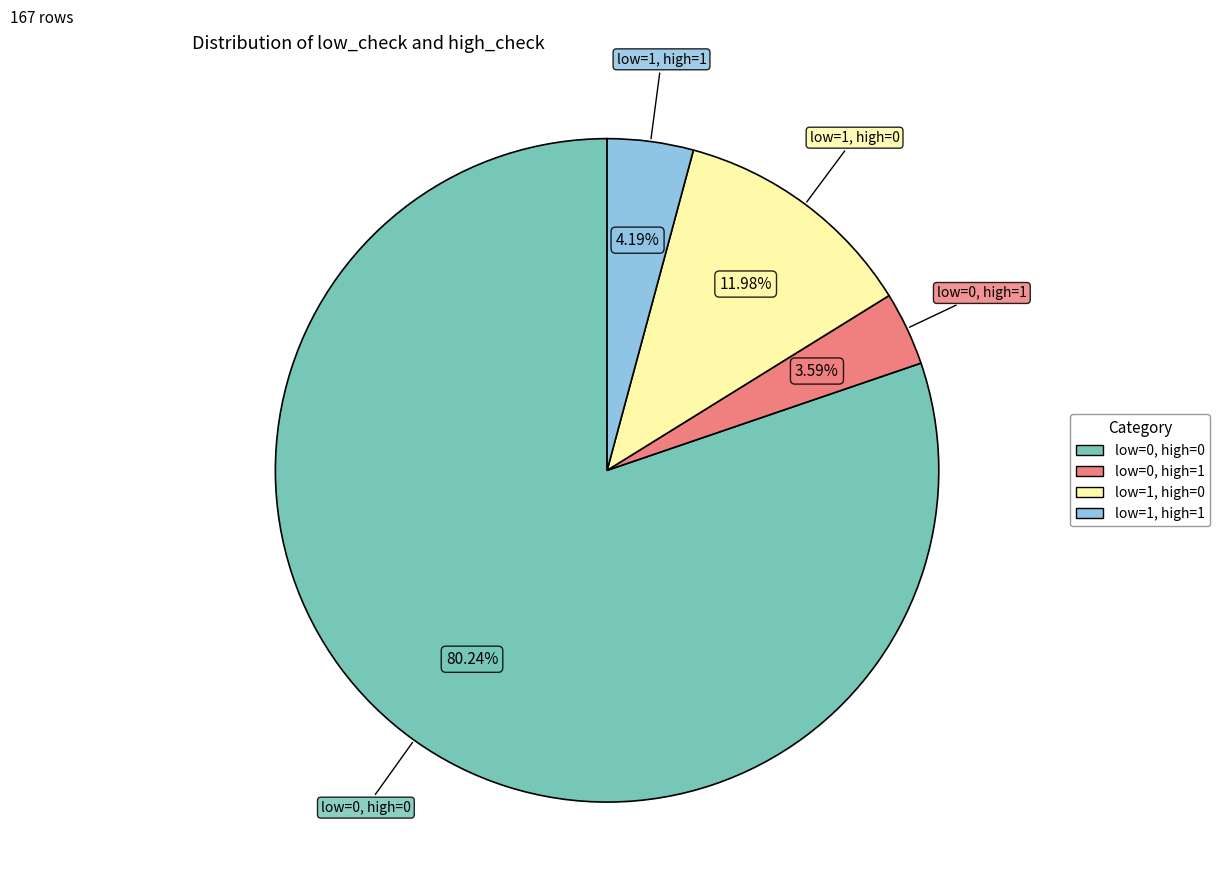

What is the majority slice?

low=0, high=0